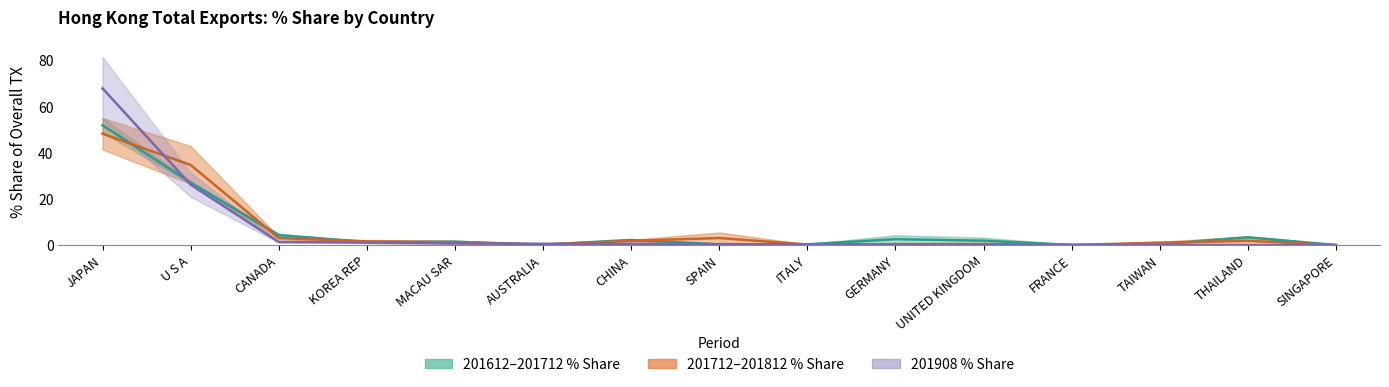

What is the total value across all series at CANADA?

5.7